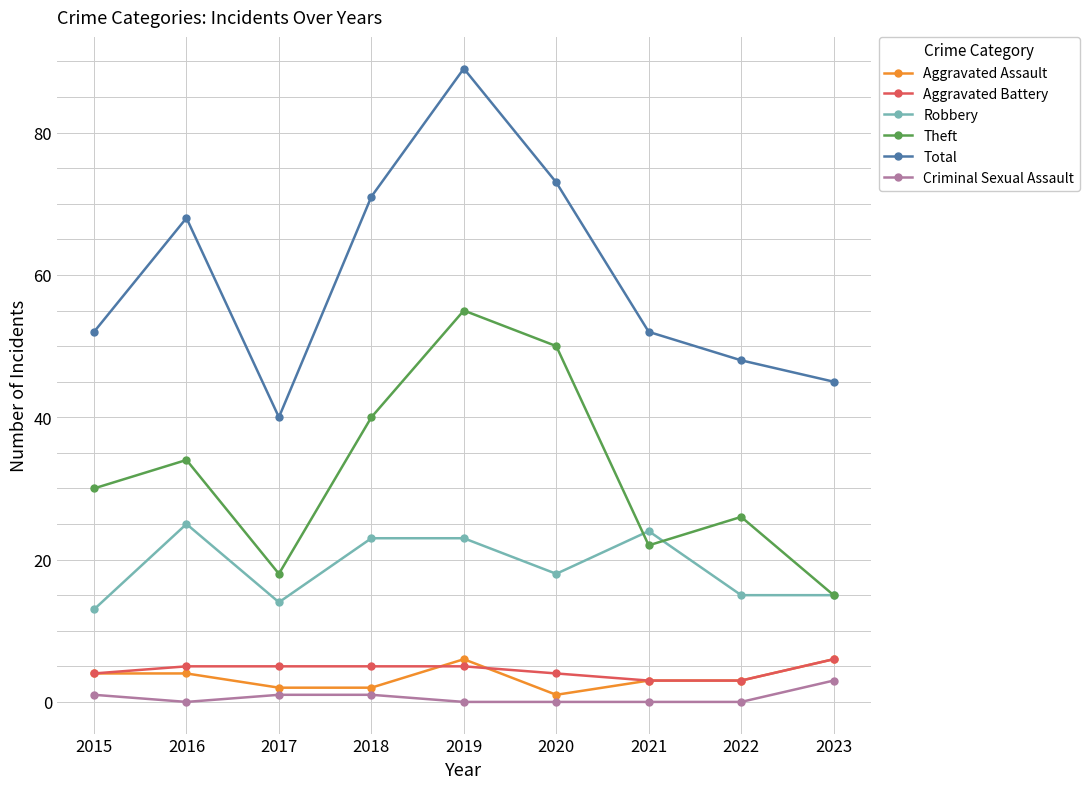

Reading right to left, what are all the values shown in this chart?

Aggravated Assault: 6	3	3	1	6	2	2	4	4
Aggravated Battery: 6	3	3	4	5	5	5	5	4
Robbery: 15	15	24	18	23	23	14	25	13
Theft: 15	26	22	50	55	40	18	34	30
Total: 45	48	52	73	89	71	40	68	52
Criminal Sexual Assault: 3	0	0	0	0	1	1	0	1